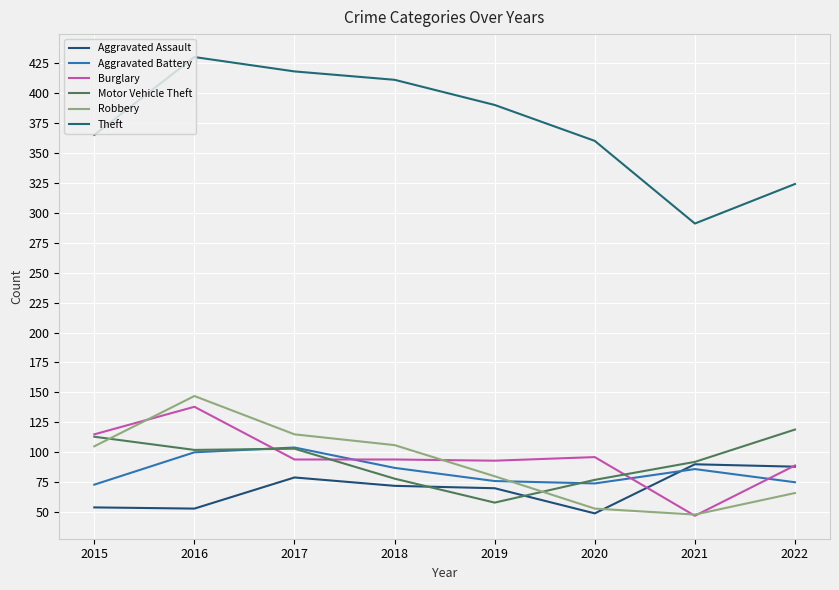

What is the difference between the maximum and minimum values in the Motor Vehicle Theft series?

61